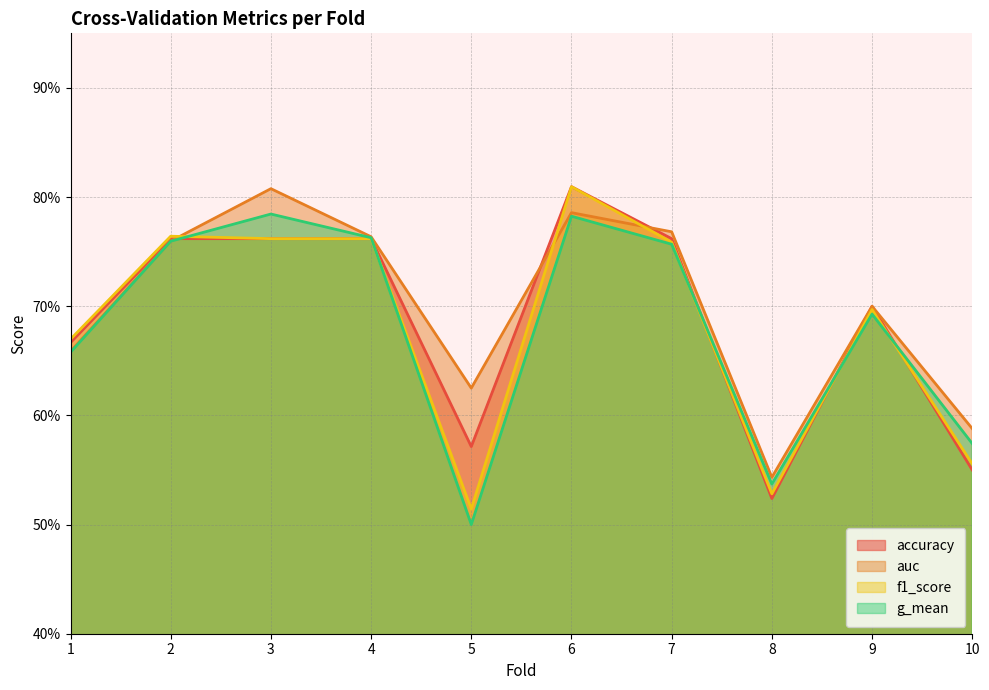

Is the value of accuracy at 9 greater than the value of auc at 6?

No